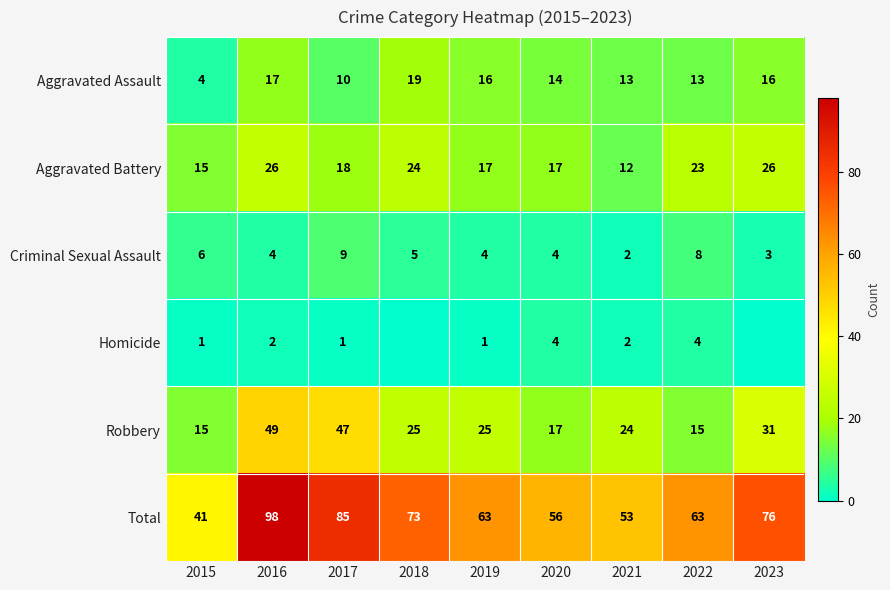

At which label is Aggravated Assault closest to 11?

2017